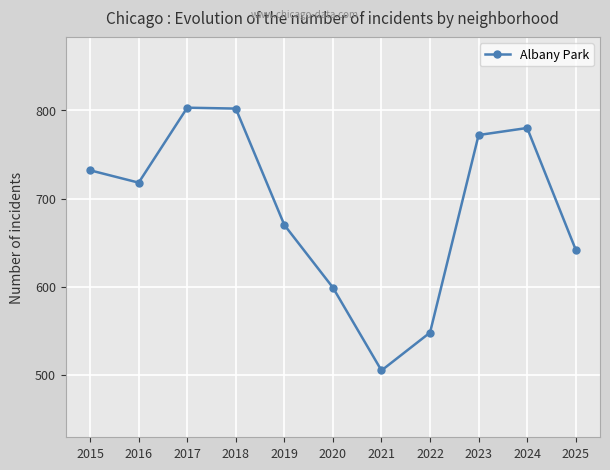

Is it true that the value at 2022 is 548?

True